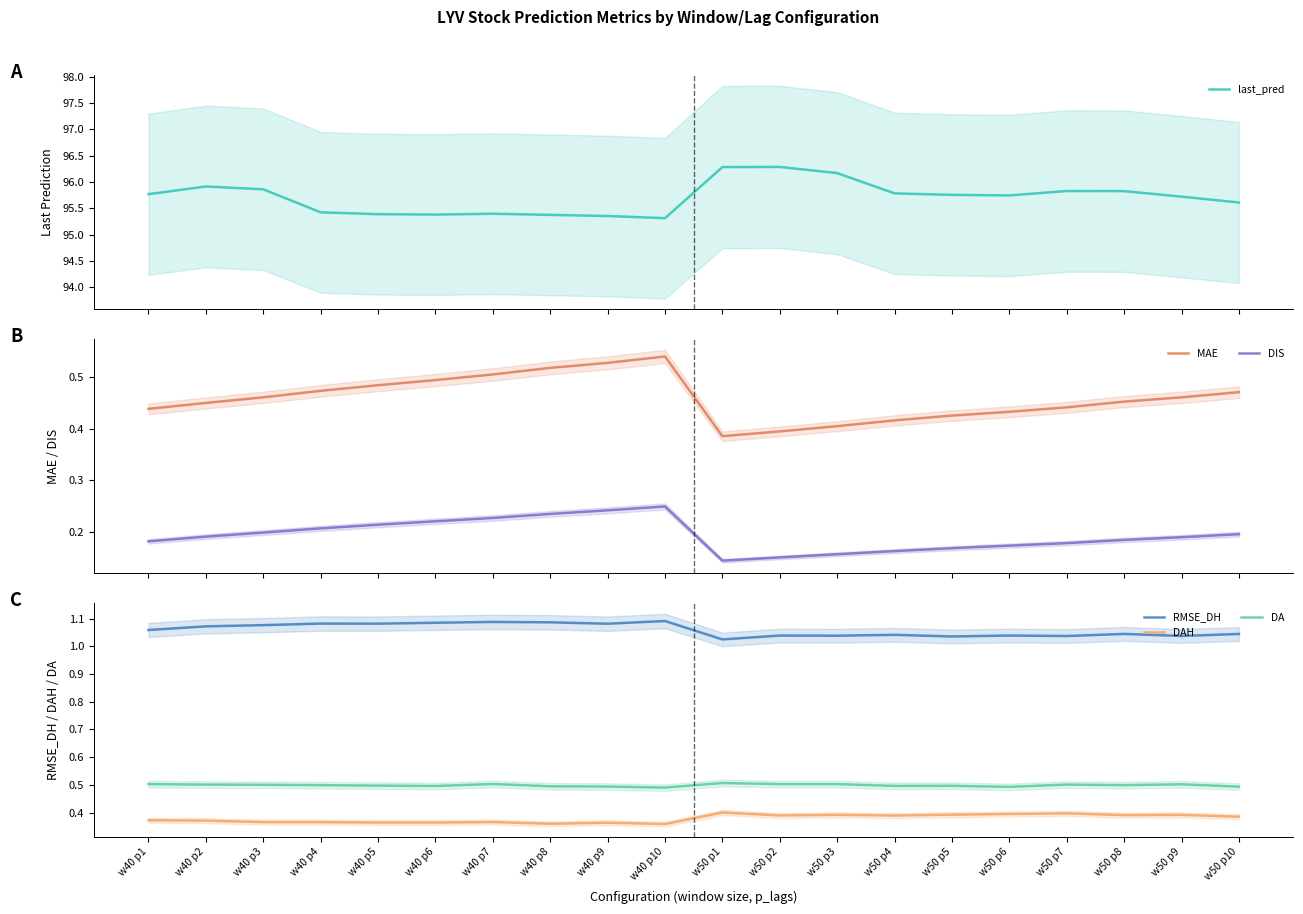

What is the total value across all series at w40 p4?

98.1